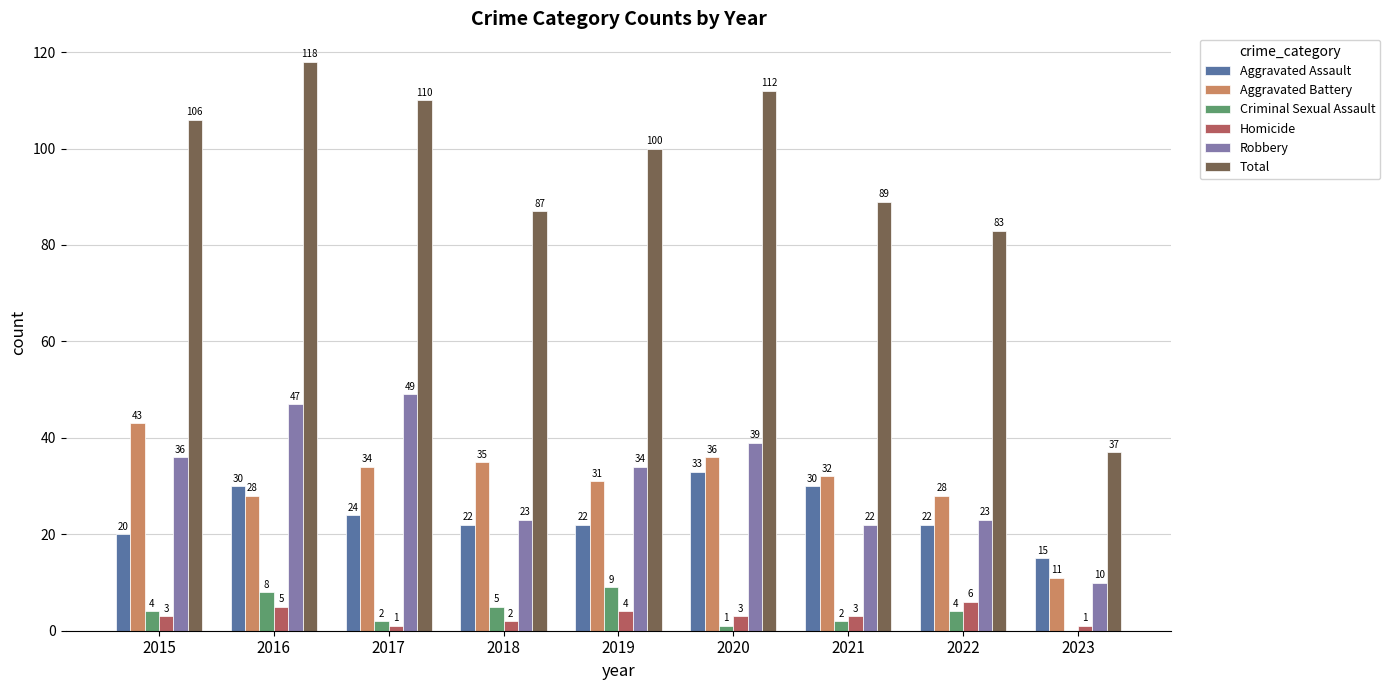

The Aggravated Battery series shows 2 at 2023. True or false?

False